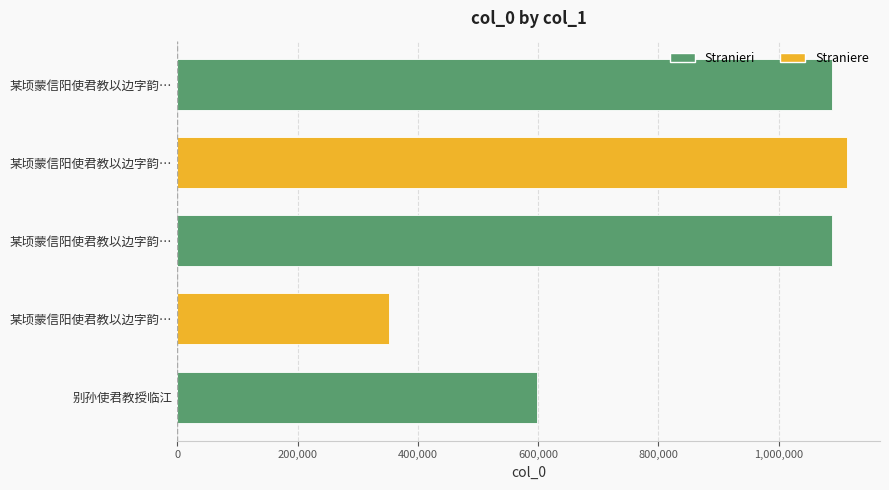

Are the bars horizontal?

Yes